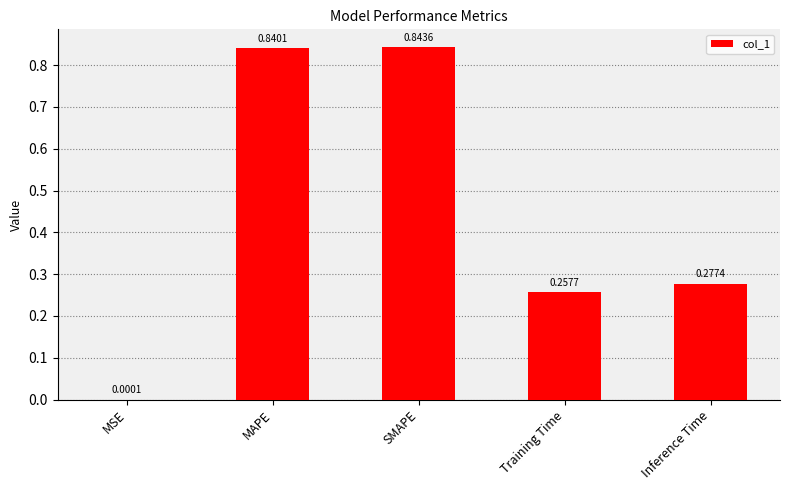

Are the bars grouped side by side (vs. stacked)?

No